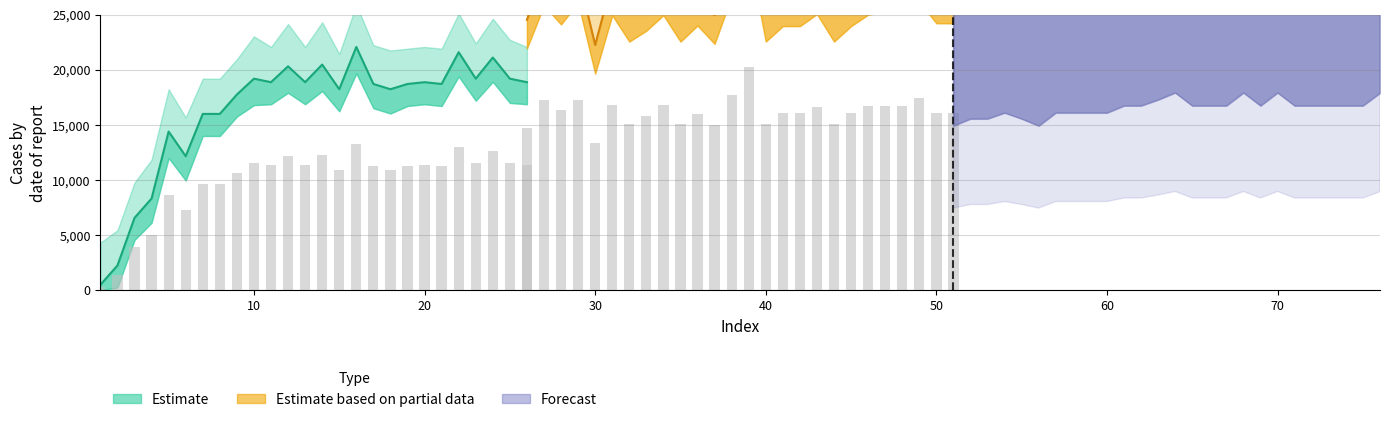

At how many categories does at least one series exceed 32406?

26